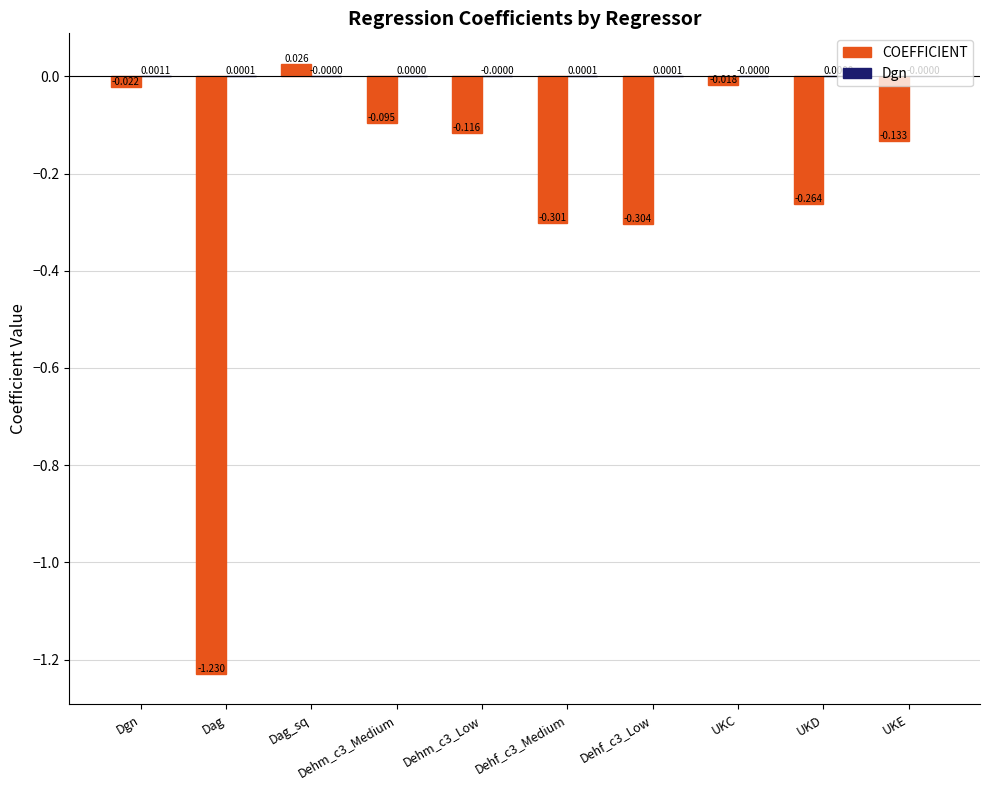

Count the number of data series in this chart.

2